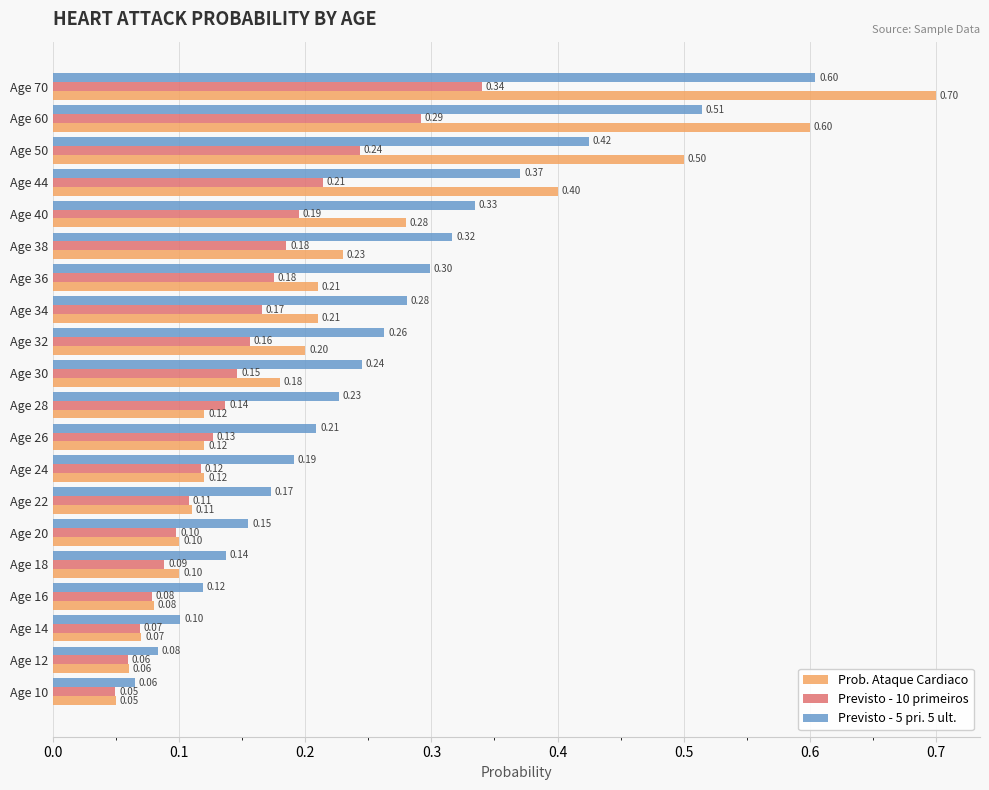

List the series in order of their overall mean, highest first.

Previsto - 5 pri. 5 ult., Prob. Ataque Cardiaco, Previsto - 10 primeiros